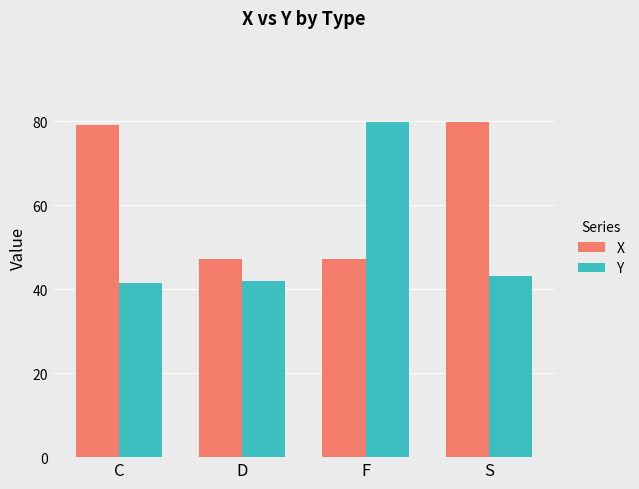

Reading left to right, transcribe all the data shown in this chart.

X: C=79.1	D=47.2	F=47.2	S=79.9
Y: C=41.4	D=41.9	F=79.9	S=43.2